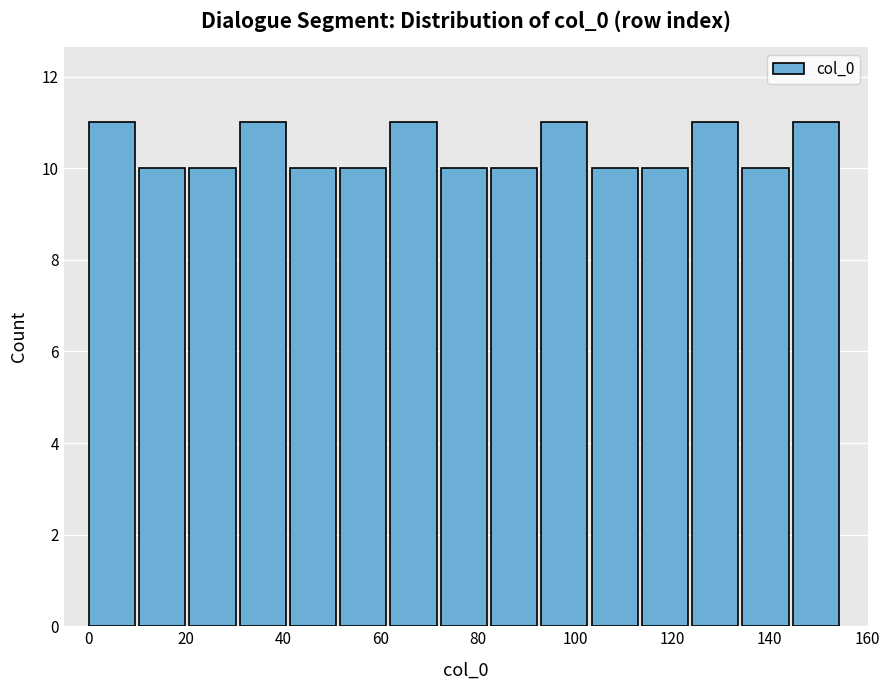

What is the height of the bar covering 62 to 72 on the x-axis? Neither the bar edges nor the heights are printed on the chart, so give them approximately, as read against the axes.

11